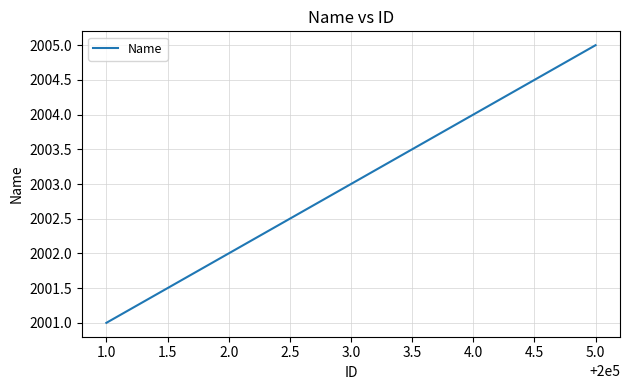

What is the sum of all values?

10015